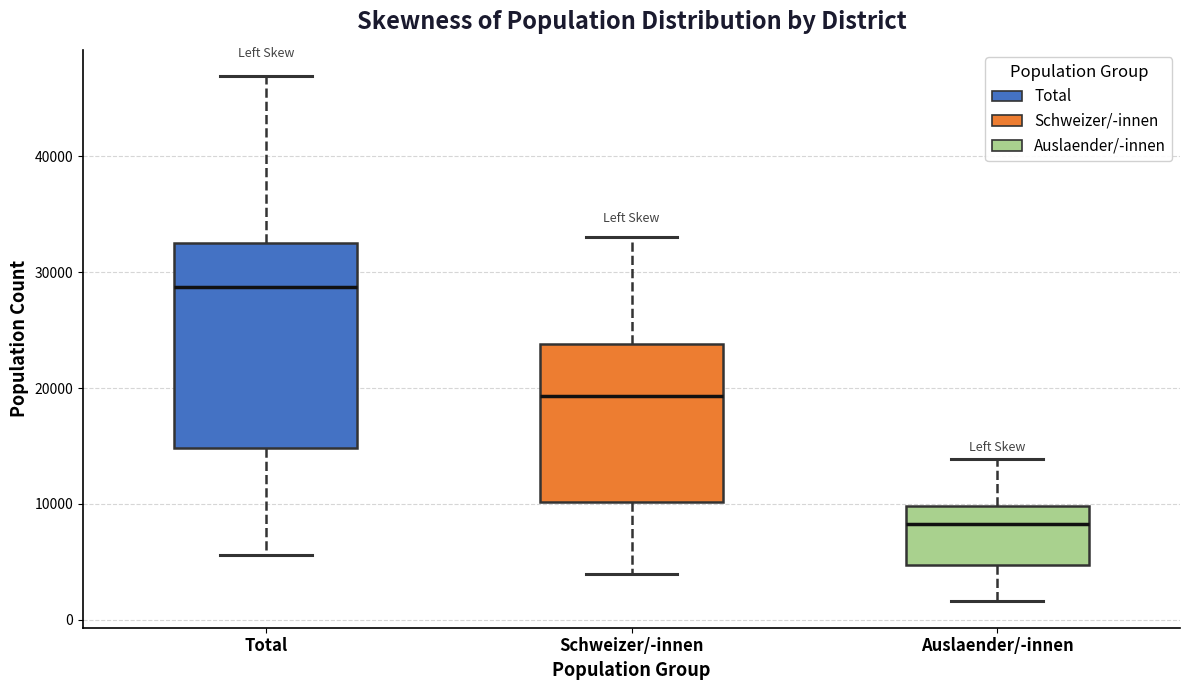

Reading left to right, read every box against the y-axis: the position of its median line, the range the box covers, and the ends of its whiskers. The values are not printed on the chart, so give them approximately, as read against the axis.

Total: median 29000, box 15000 to 33000, whiskers 6000 to 47000
Schweizer/-innen: median 19000, box 10000 to 24000, whiskers 4000 to 33000
Auslaender/-innen: median 8000, box 5000 to 10000, whiskers 2000 to 14000